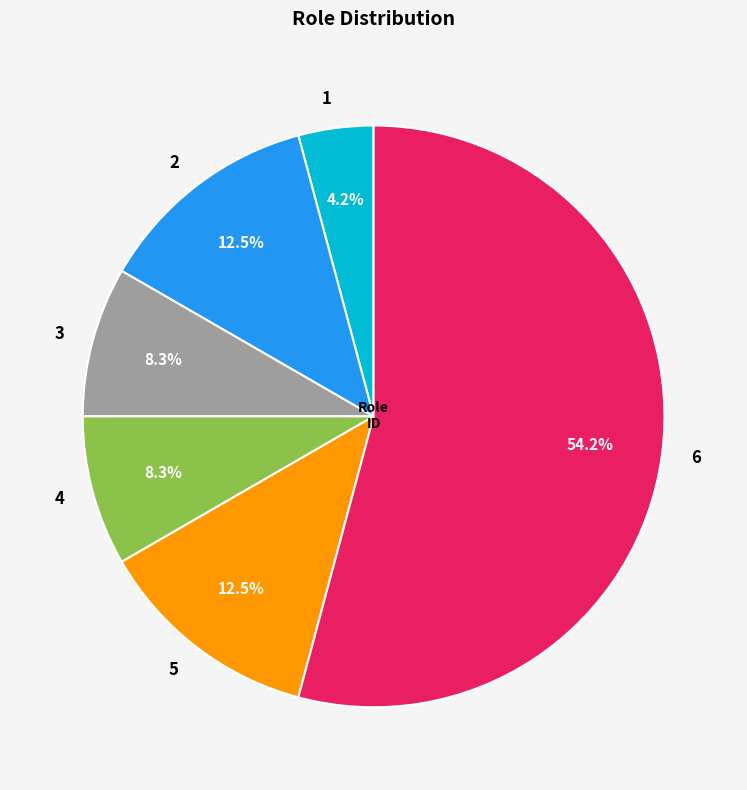

Combined, do 3 and 4 account for over 50%?

No